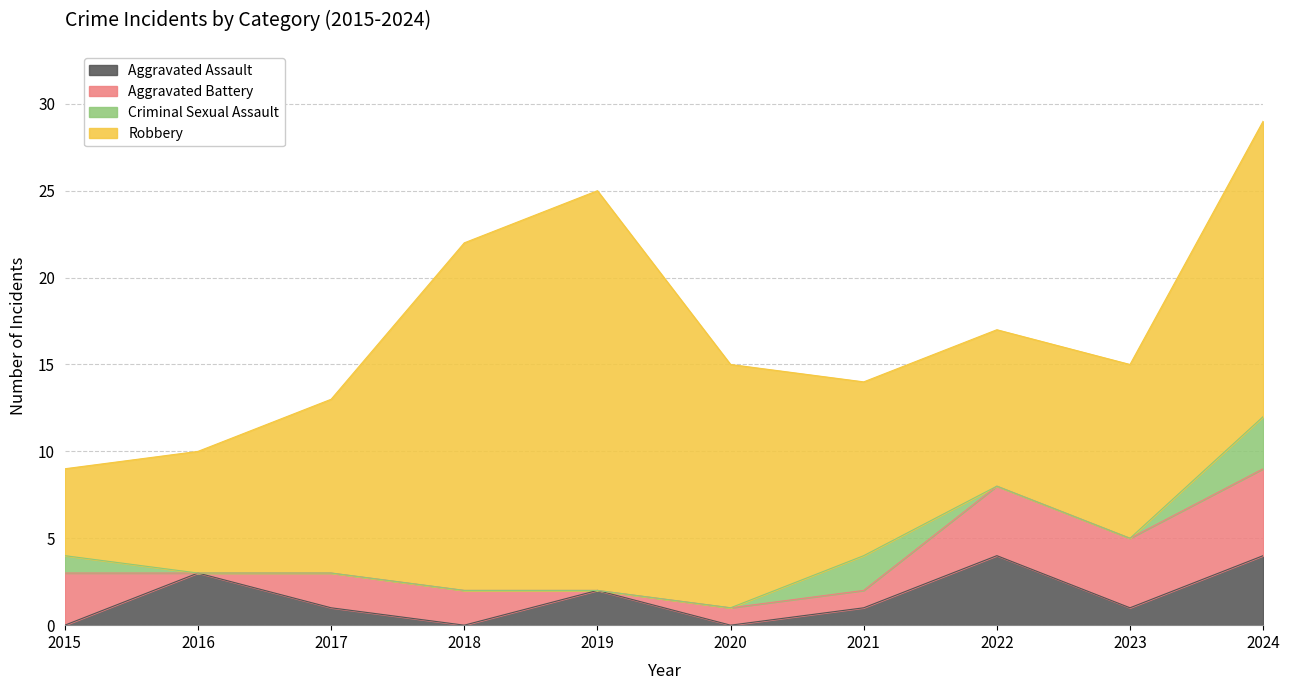

Reading right to left, what are all the values shown in this chart?

Aggravated Assault: 2024=4	2023=1	2022=4	2021=1	2020=0	2019=2	2018=0	2017=1	2016=3	2015=0
Aggravated Battery: 2024=5	2023=4	2022=4	2021=1	2020=1	2019=0	2018=2	2017=2	2016=0	2015=3
Criminal Sexual Assault: 2024=3	2023=0	2022=0	2021=2	2020=0	2019=0	2018=0	2017=0	2016=0	2015=1
Robbery: 2024=17	2023=10	2022=9	2021=10	2020=14	2019=23	2018=20	2017=10	2016=7	2015=5